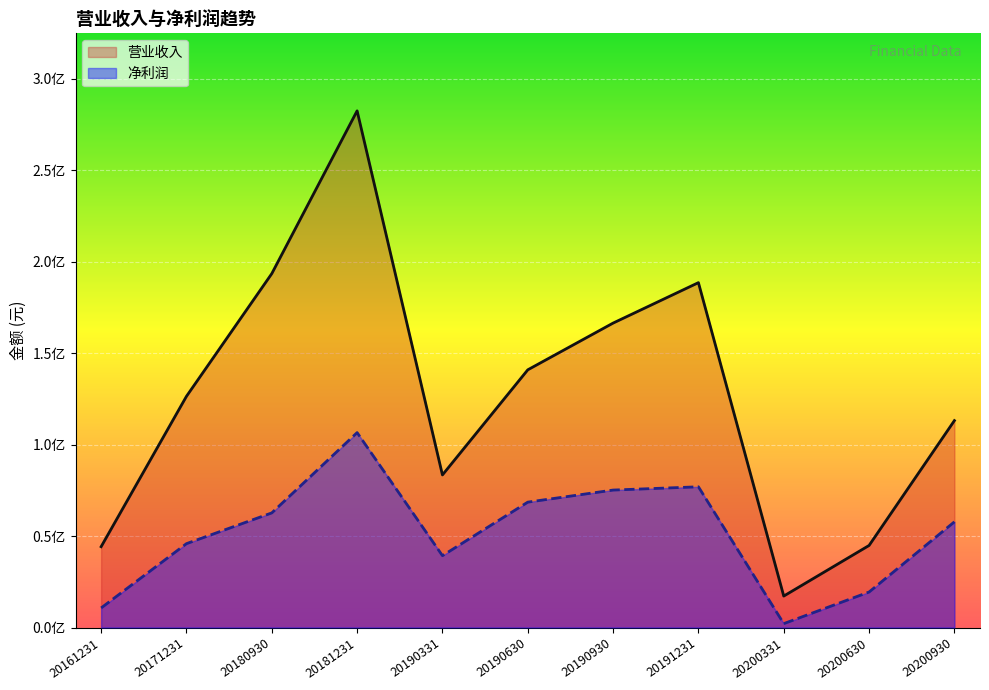

Rank the series by their maximum value, from highest to lowest.

营业收入, 净利润